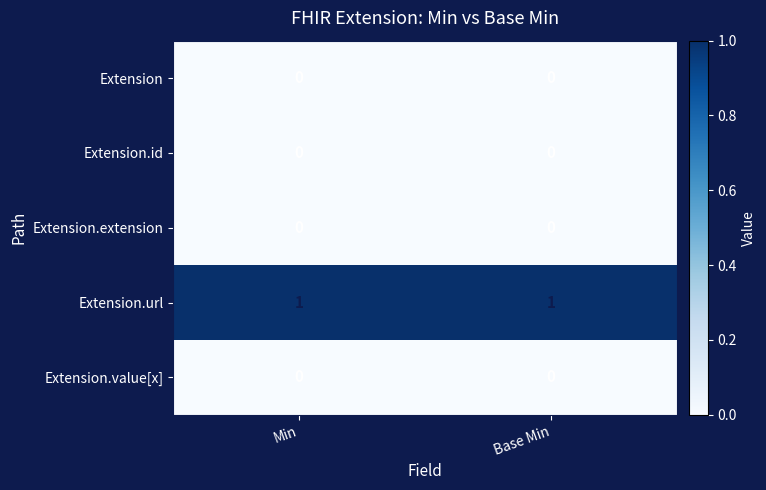

The Extension.url series shows 2 at Min. True or false?

False